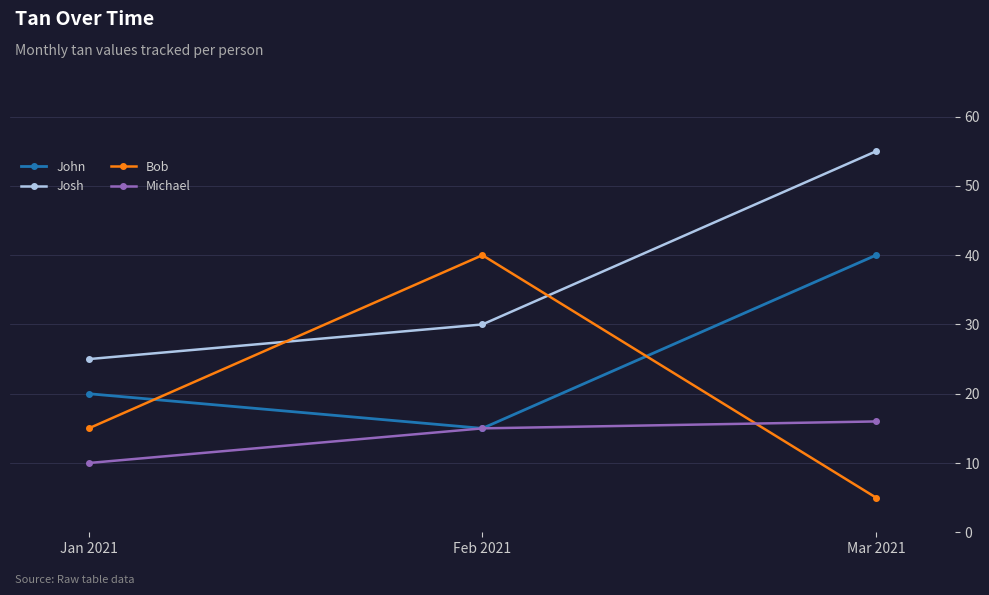

Is the value of Bob at Mar 2021 greater than the value of John at Jan 2021?

No